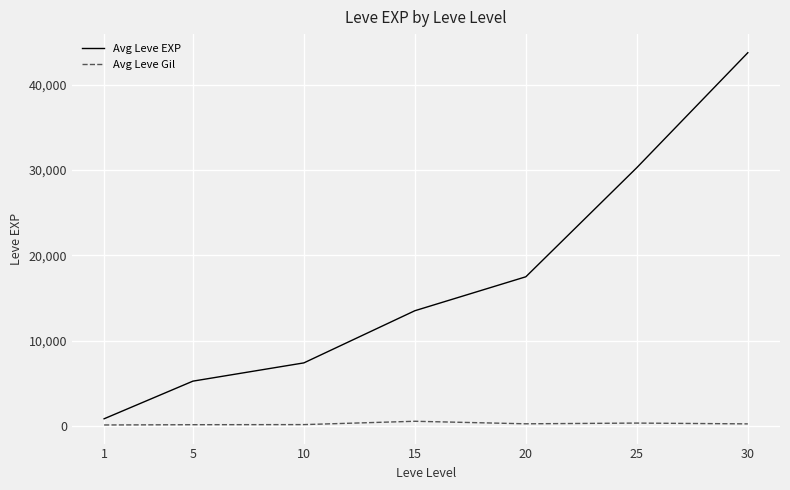

What is the greatest value displayed?

43730.0